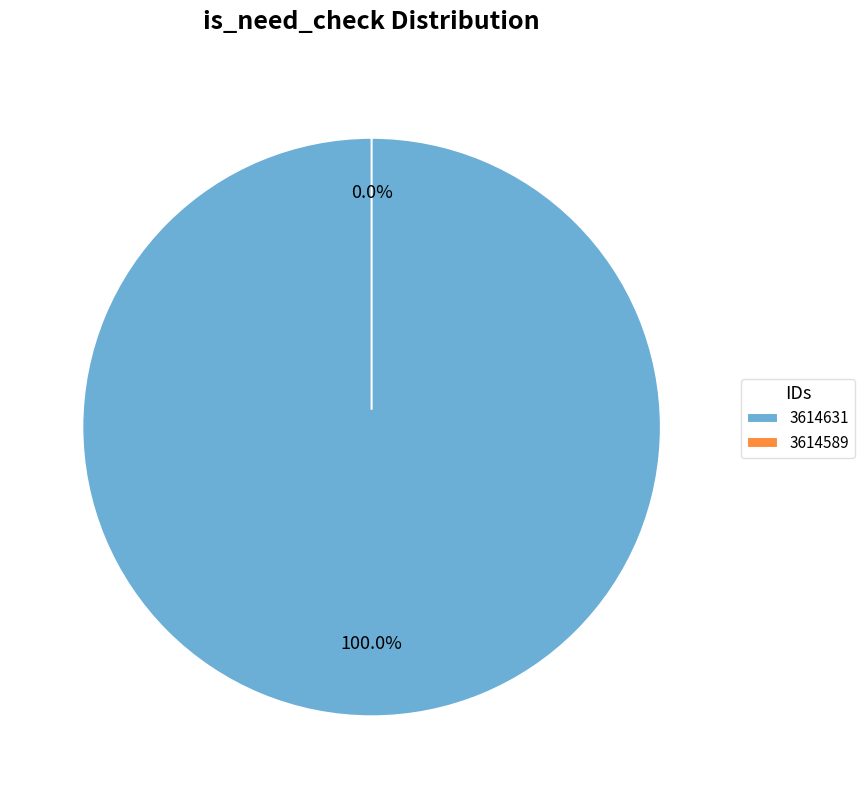

How many slices are in this pie chart?

2